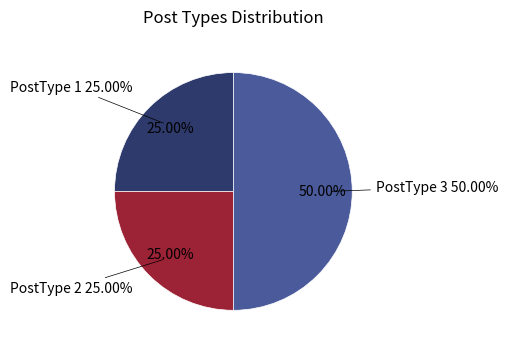

How many slices are in this pie chart?

3